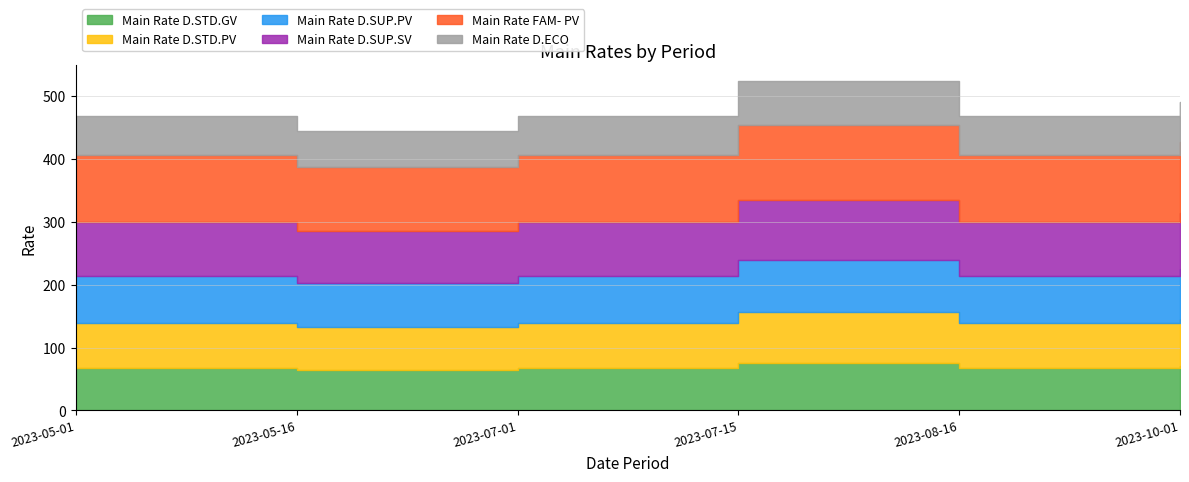

What is the label of the 1st point from the right?

2023-10-01